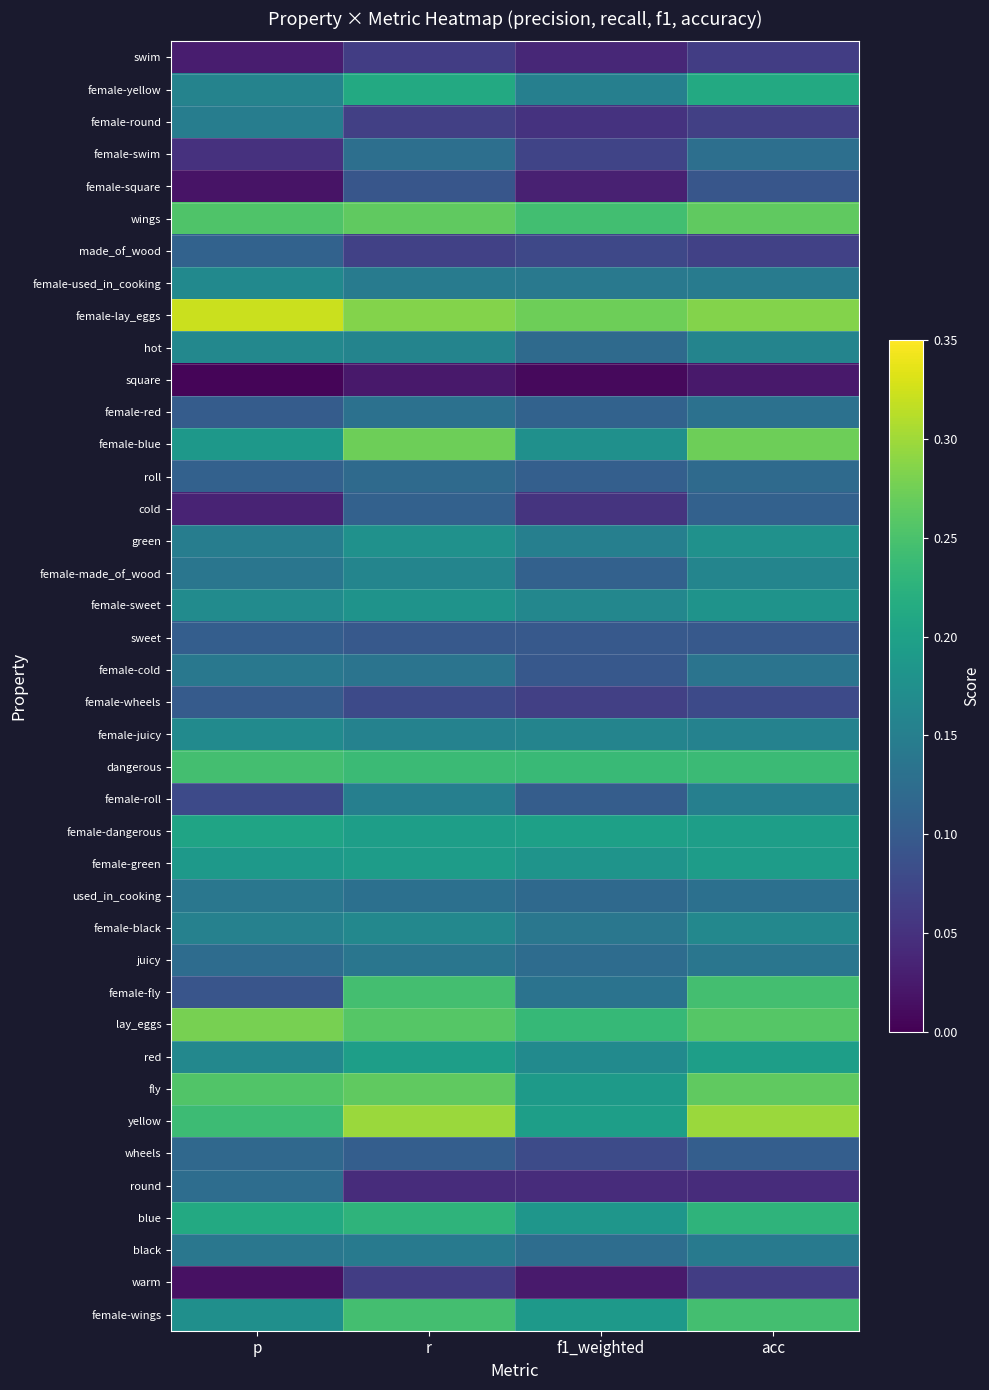

What is the greatest value displayed?

0.3